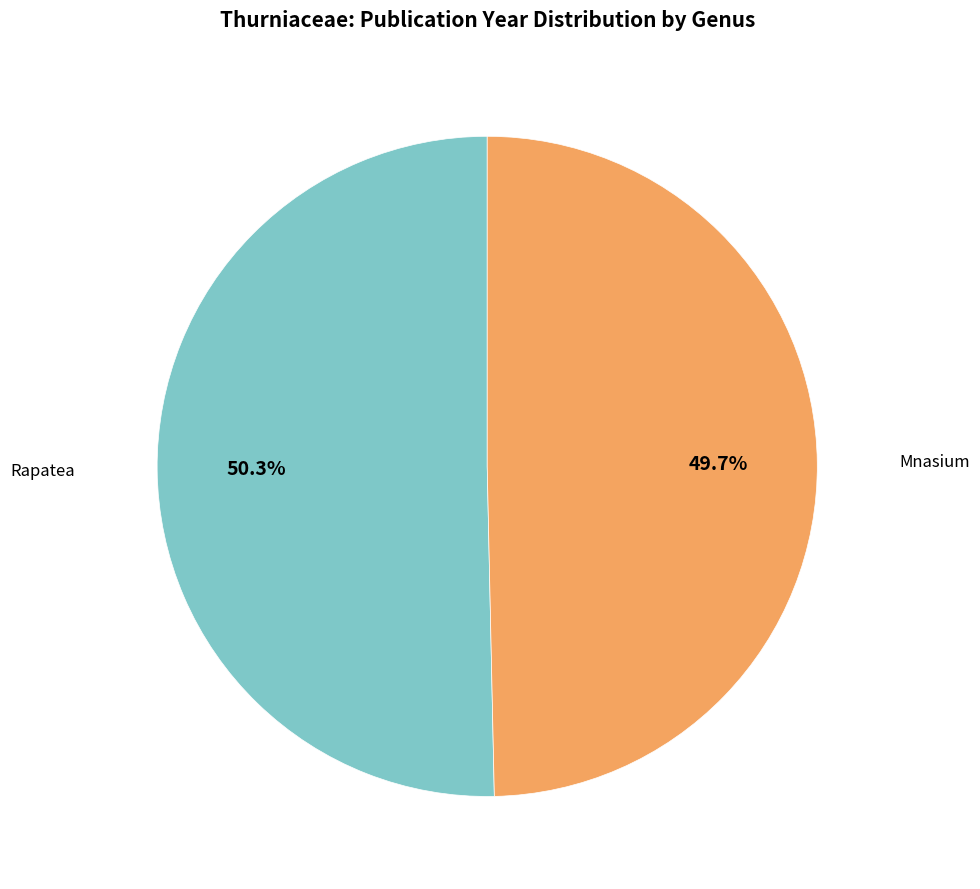

Does any single category account for the majority?

Yes